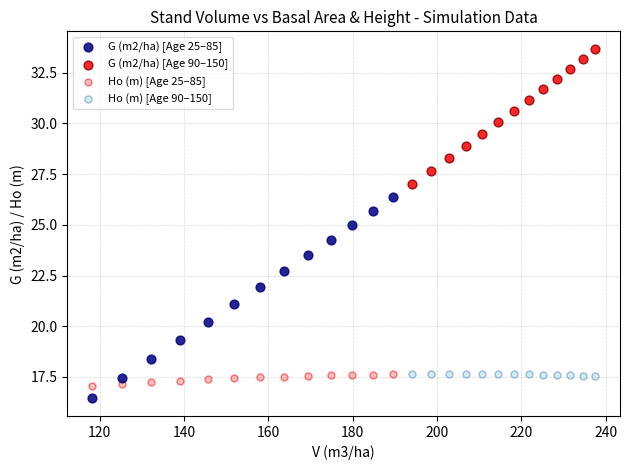

What are all the series names shown in the legend?

G (m2/ha) [Age 25–85], G (m2/ha) [Age 90–150], Ho (m) [Age 25–85], Ho (m) [Age 90–150]